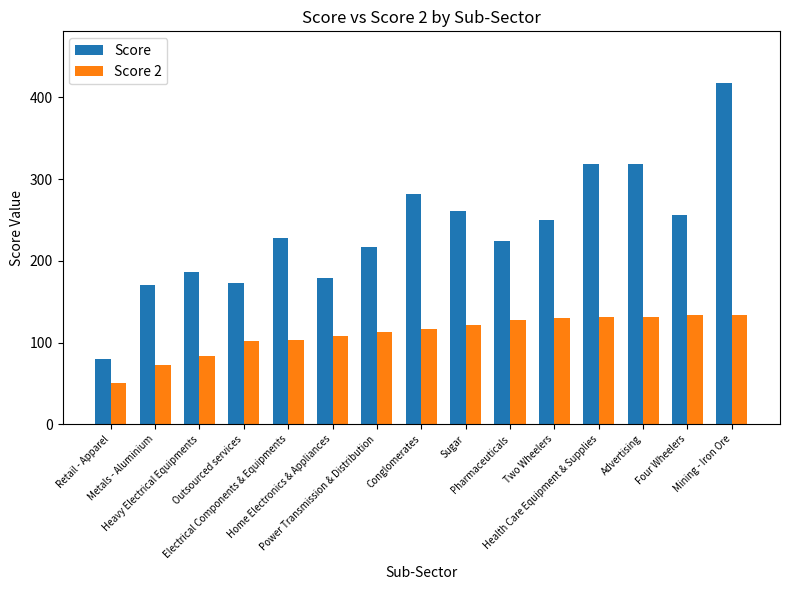

What is the average value of the Score series?

237.5